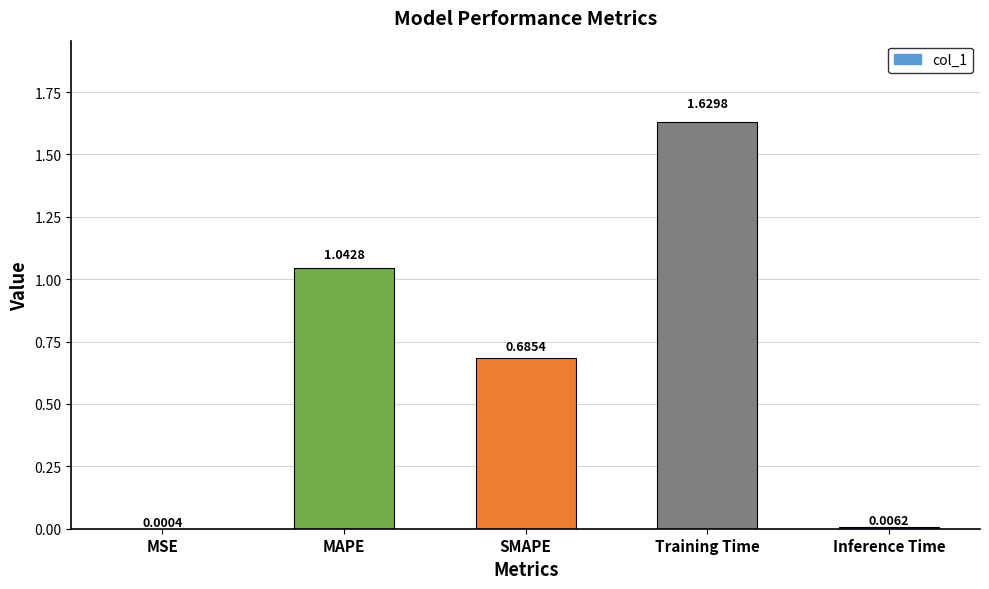

Count the number of data series in this chart.

1